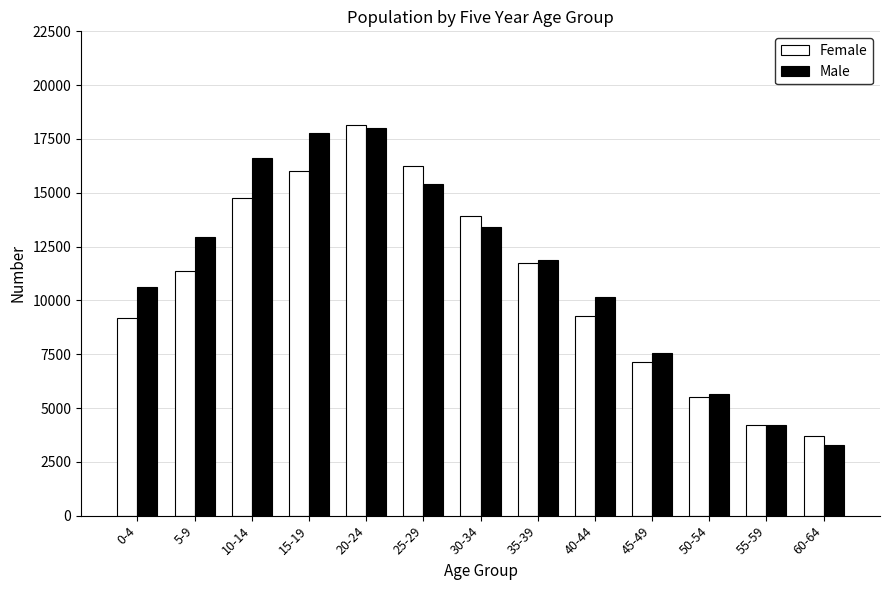

Between 0-4 and 50-54, which series saw the biggest shift?

Male